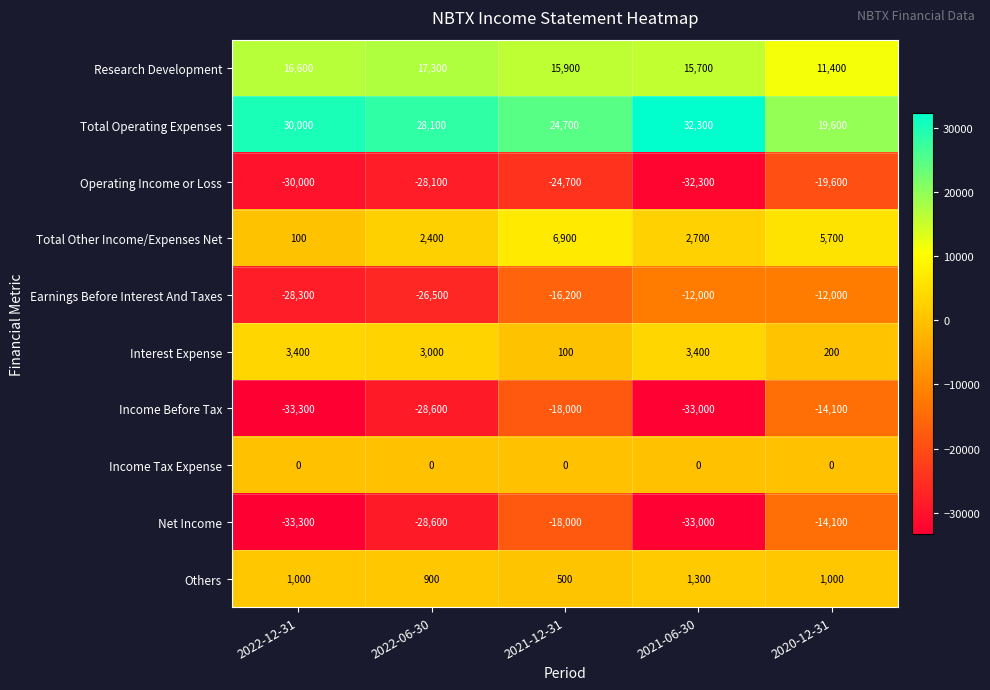

The Operating Income or Loss series shows -7616 at 2020-12-31. True or false?

False